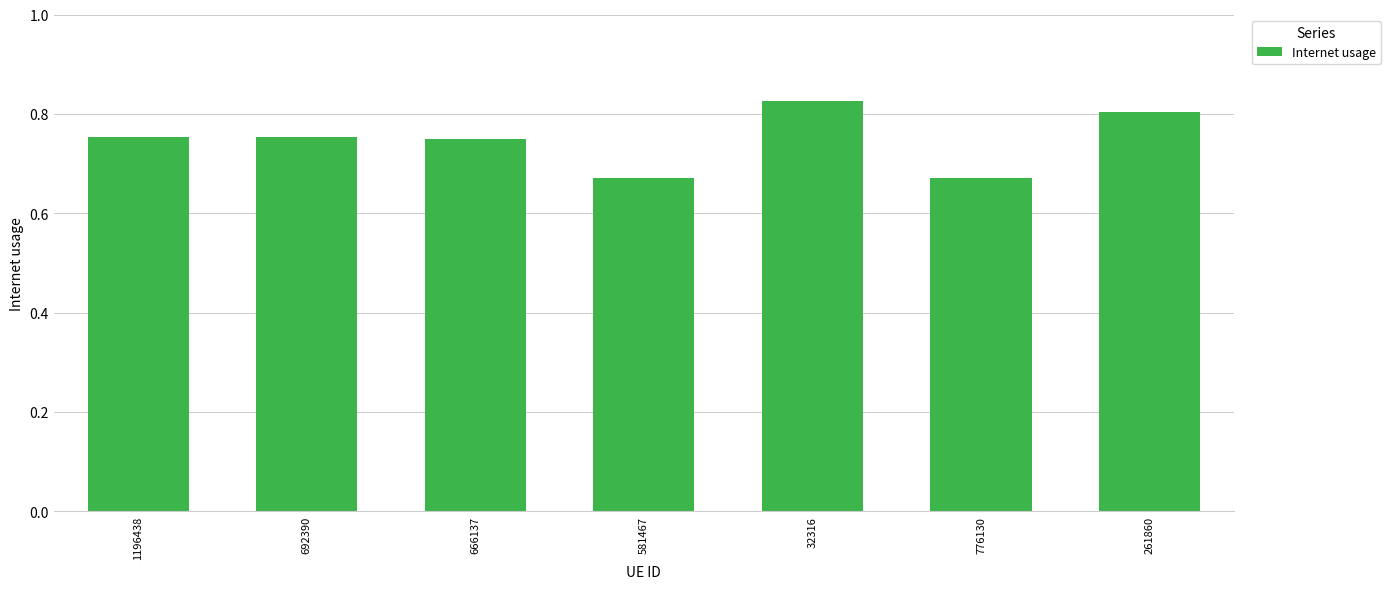

Which has a higher value, 776130 or 1196438?

1196438